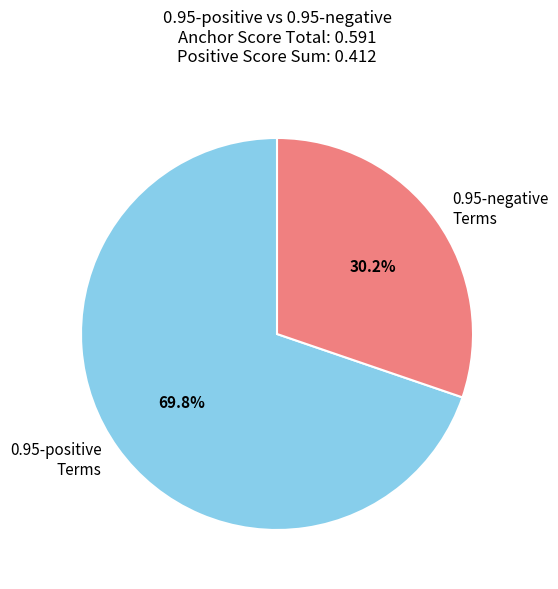

Rank the categories by value from highest to lowest.

0.95-positive Terms, 0.95-negative Terms